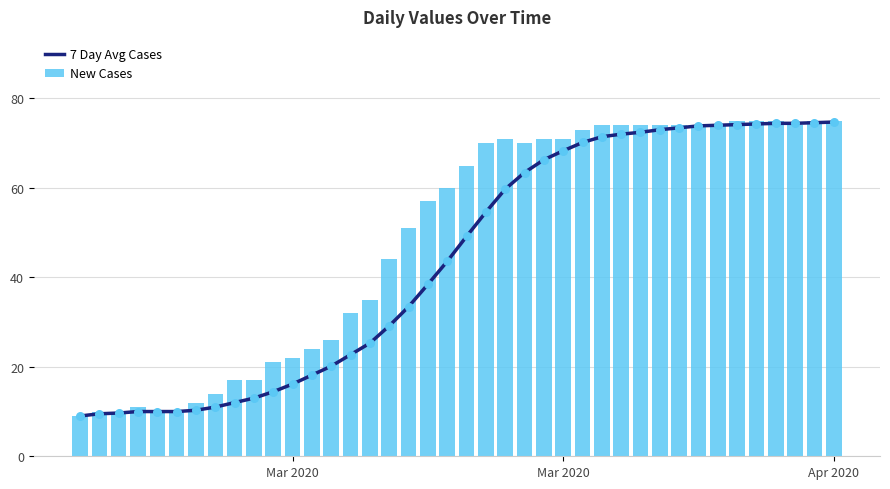

What are all the series names shown in the legend?

7 Day Avg Cases, New Cases